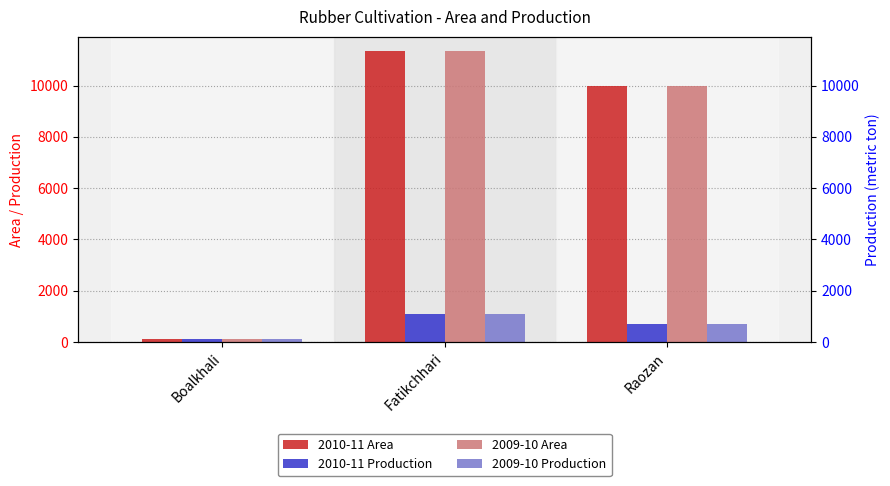

List the series in order of their peak value, highest first.

2010-11 Area, 2009-10 Area, 2010-11 Production, 2009-10 Production